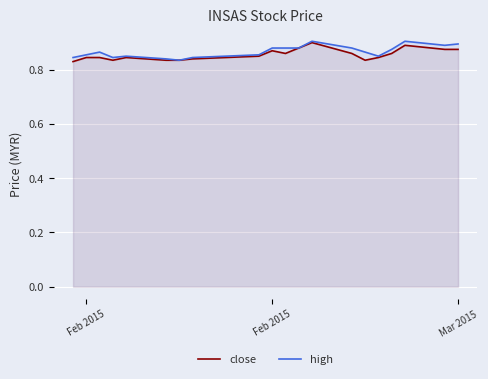

Which label corresponds to the smallest value in the chart?

Feb 2015